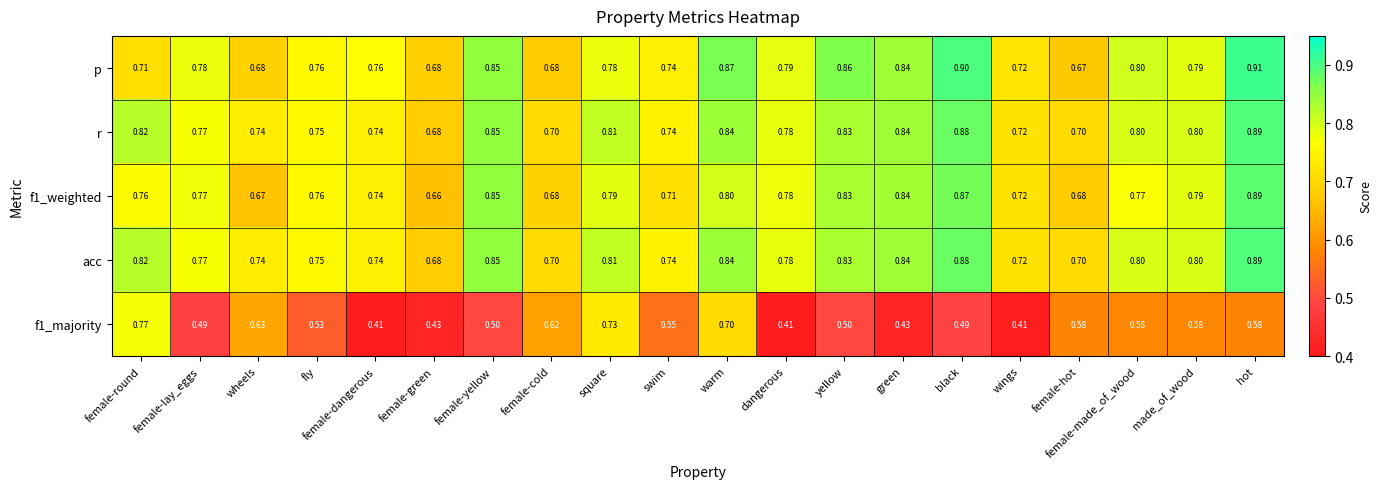

Where is r nearest to the value 0?

female-green